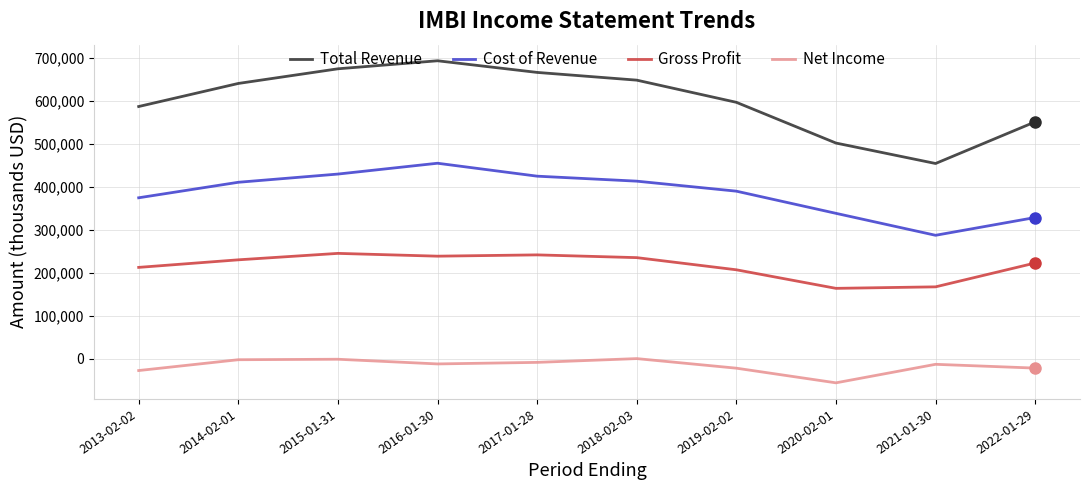

How many categories are shown in the chart?

10